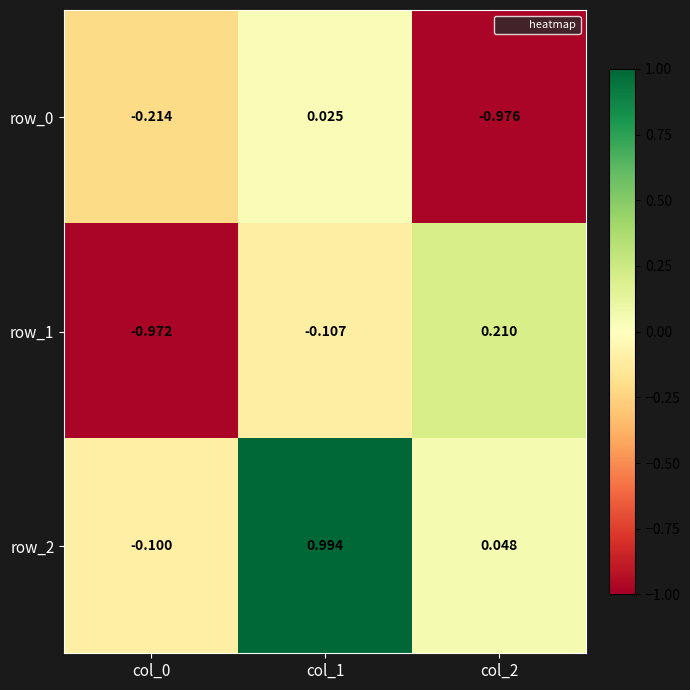

Which series has the largest total across all categories?

row_2